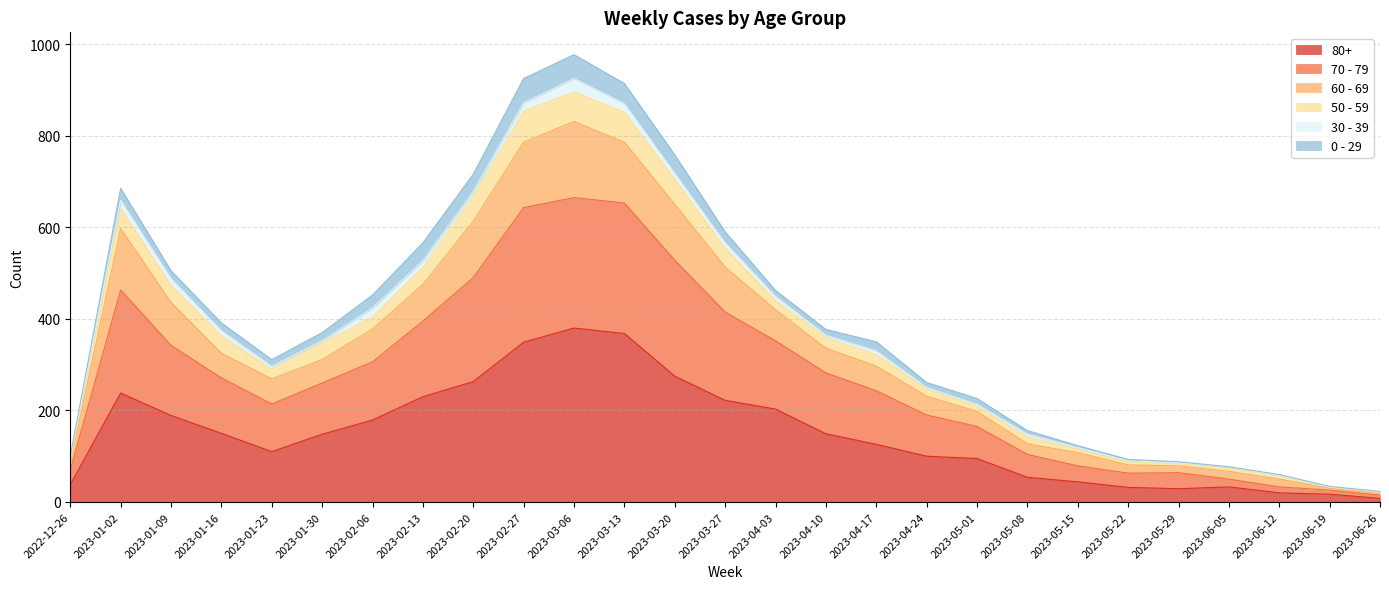

The value of 80+ at 2023-01-23 is 110. True or false?

True